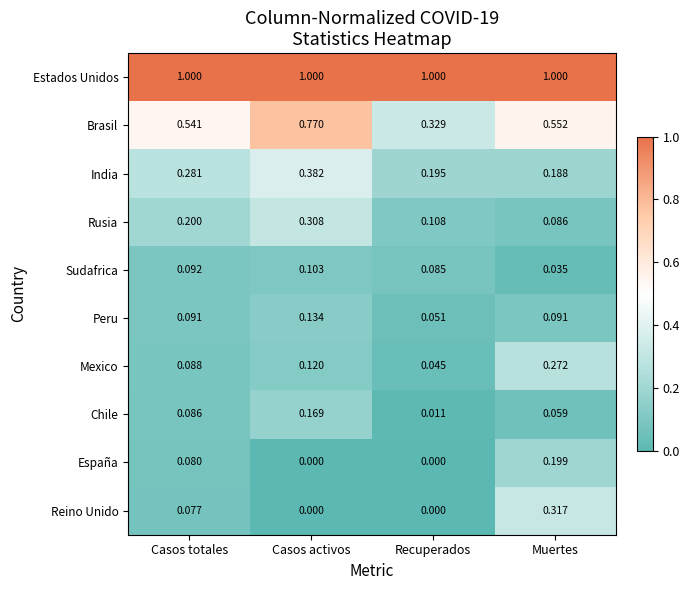

Between Casos activos and Recuperados, which series saw the biggest shift?

Brasil